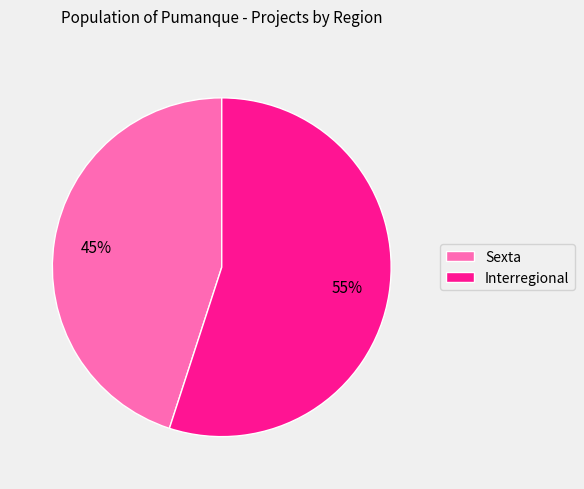

What is the largest slice in the pie chart?

Interregional